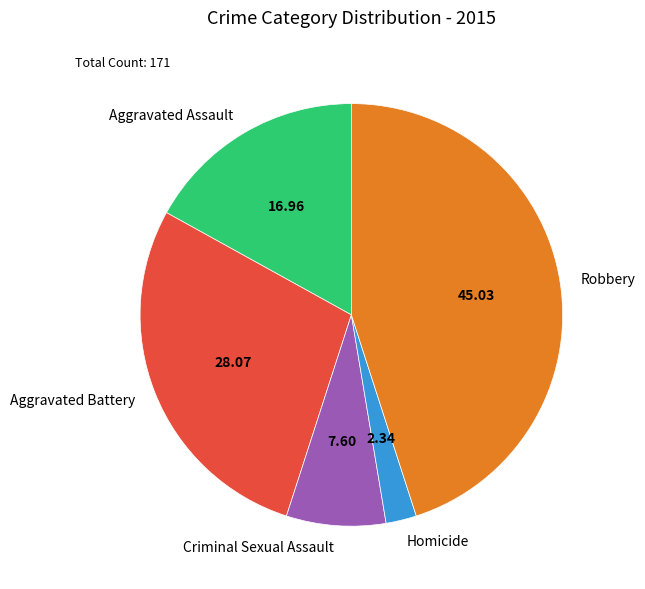

What is the largest slice in the pie chart?

Robbery